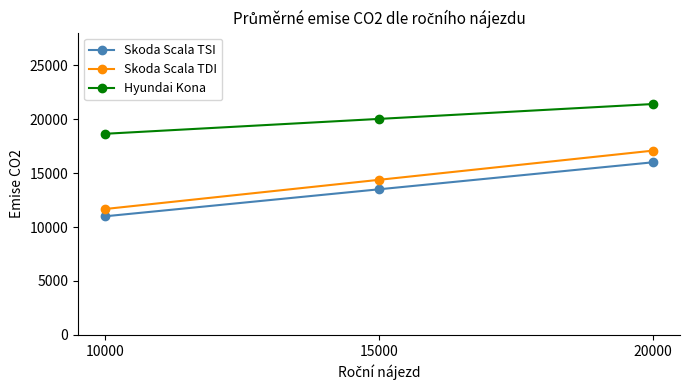

Where is Skoda Scala TDI nearest to the value 14370?

15000